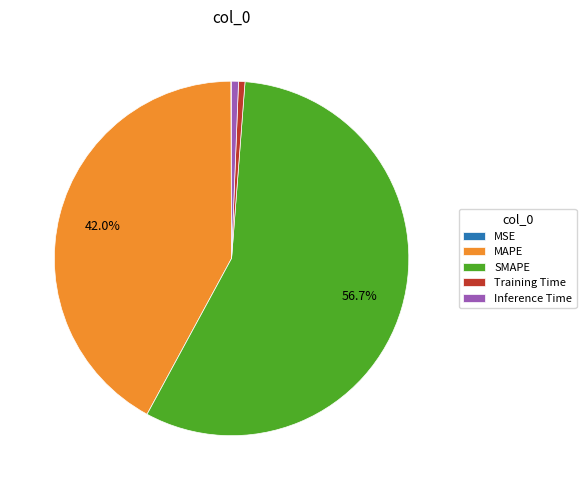

Which has a higher value, MAPE or Inference Time?

MAPE